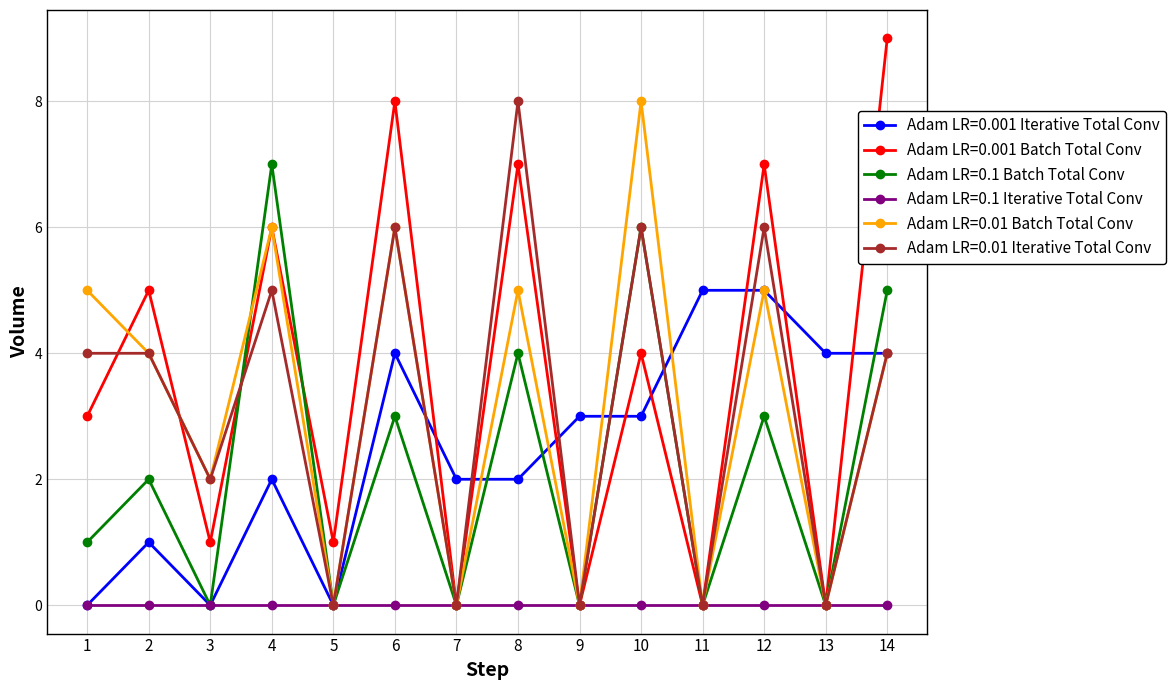

How many Adam LR=0.01 Batch Total Conv values are between 0 and 5?

11